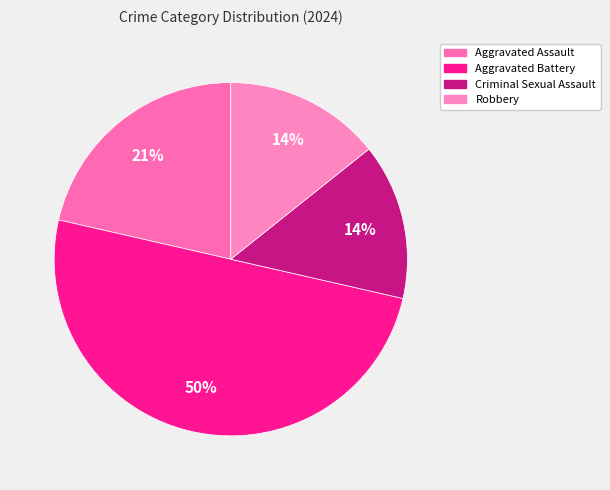

To the nearest percent, what is the combined percentage of Criminal Sexual Assault and Aggravated Battery?

64%